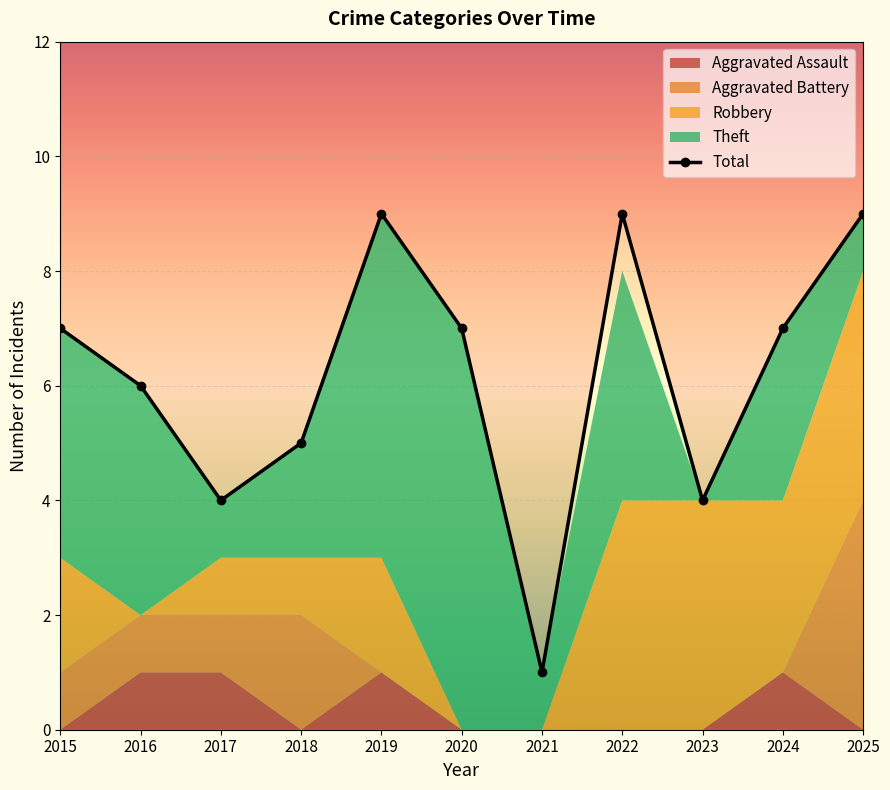

List the labels in order of value, largest first.

2019, 2022, 2025, 2015, 2020, 2024, 2016, 2018, 2017, 2023, 2021